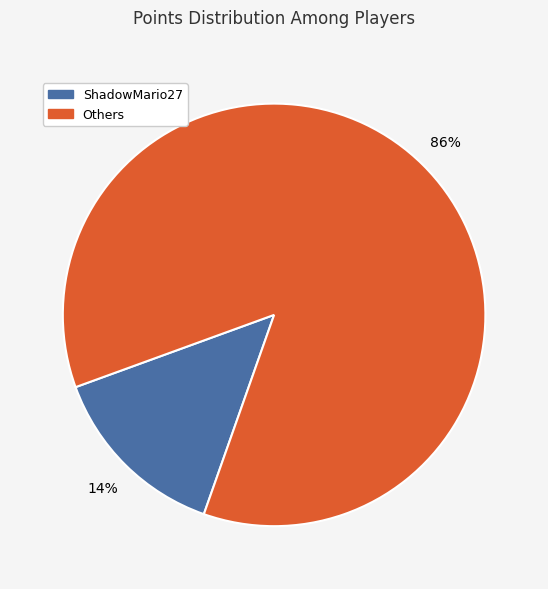

Is there any slice that represents more than half of the pie?

Yes